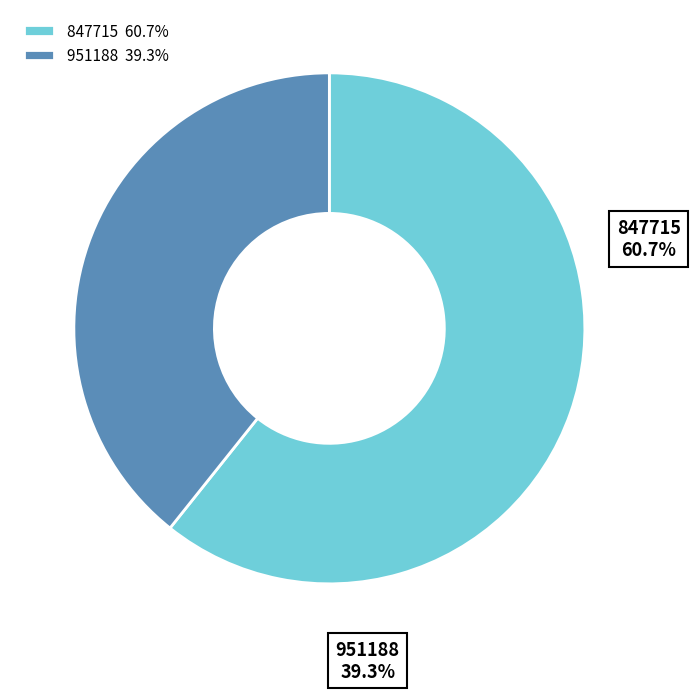

Which category has the smallest portion of the pie?

951188